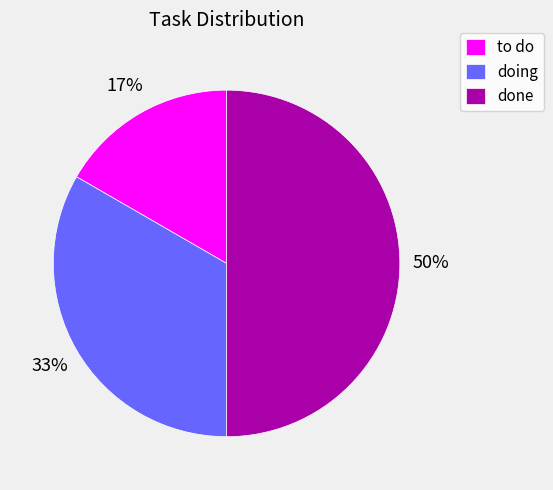

What percentage is the doing slice, to the nearest percent?

33%